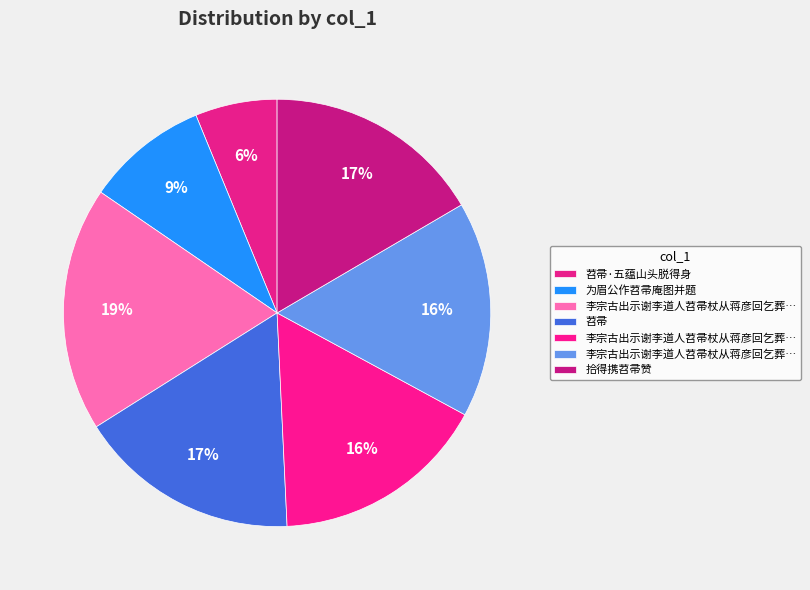

Count the number of slices in the pie.

7